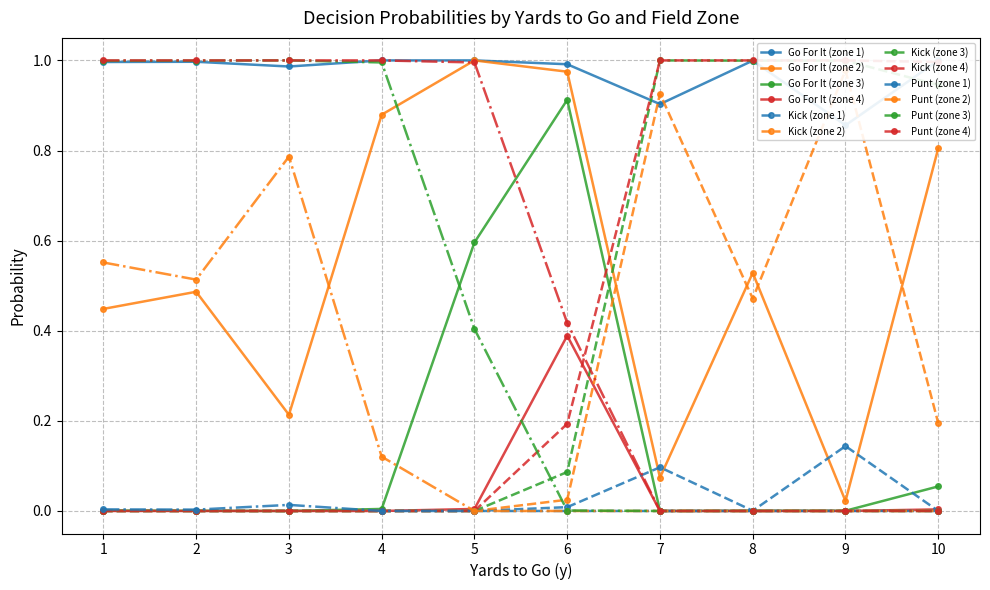

Which category has the highest value in the gofor series?

4